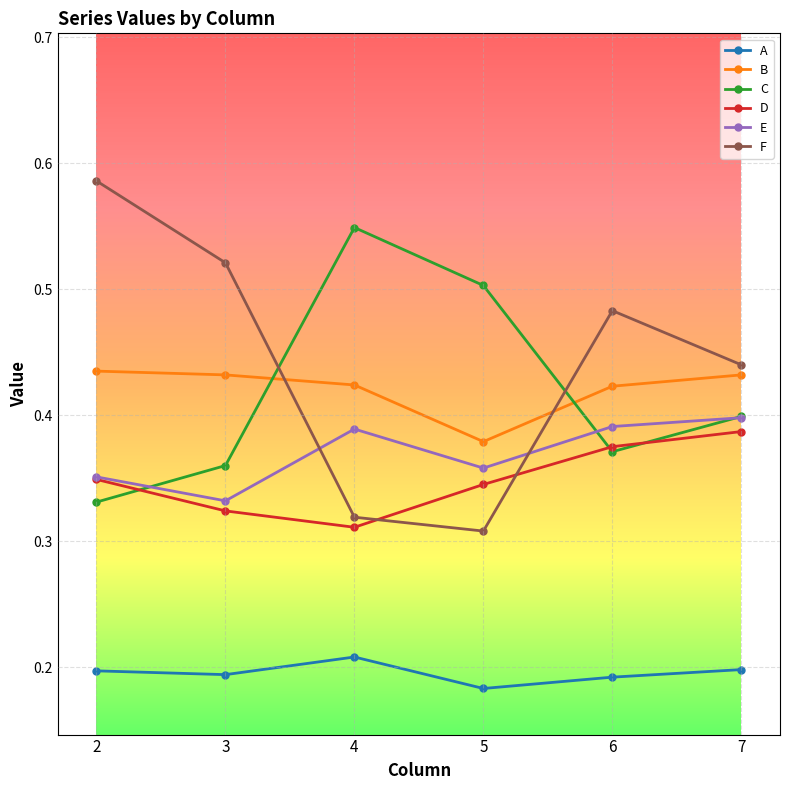

At how many categories does at least one series exceed 0?

6